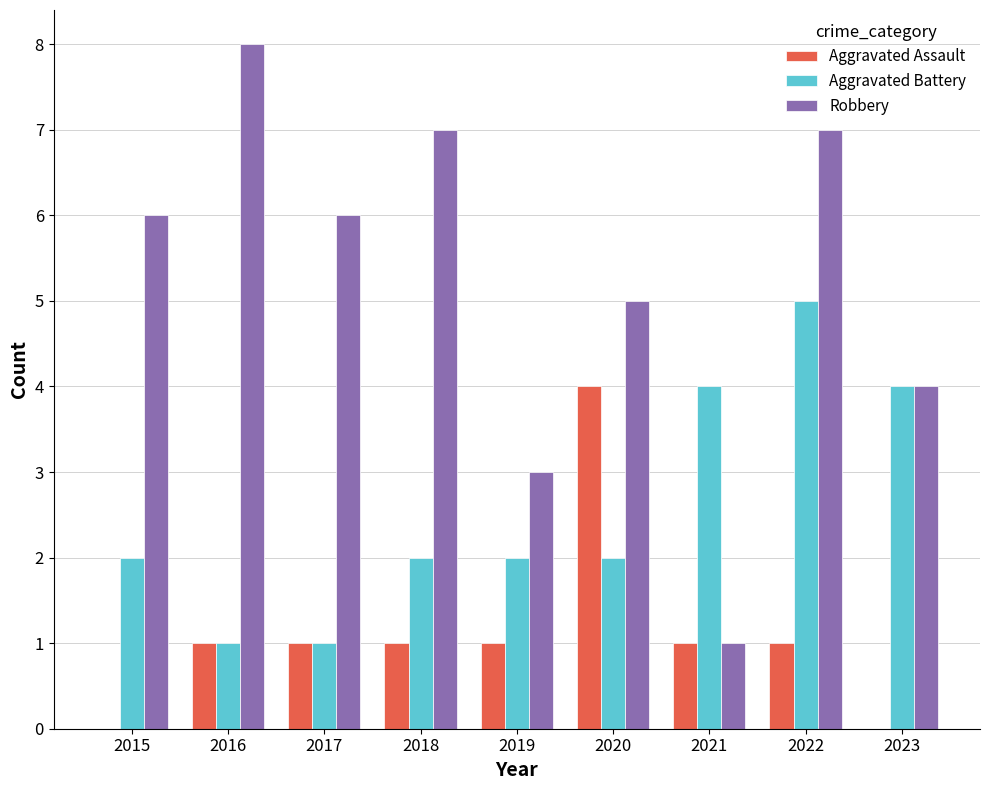

What is the greatest value displayed?

8